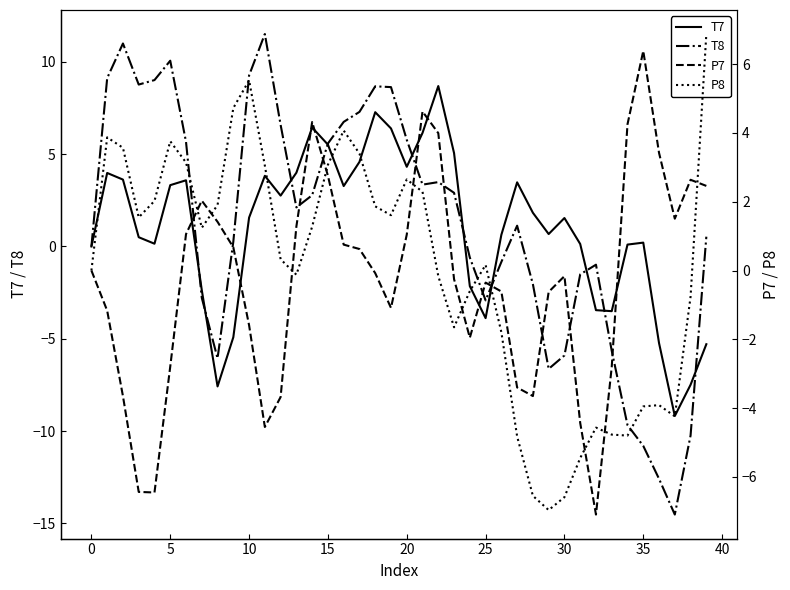

What is the average value of the T7 series?

1.0